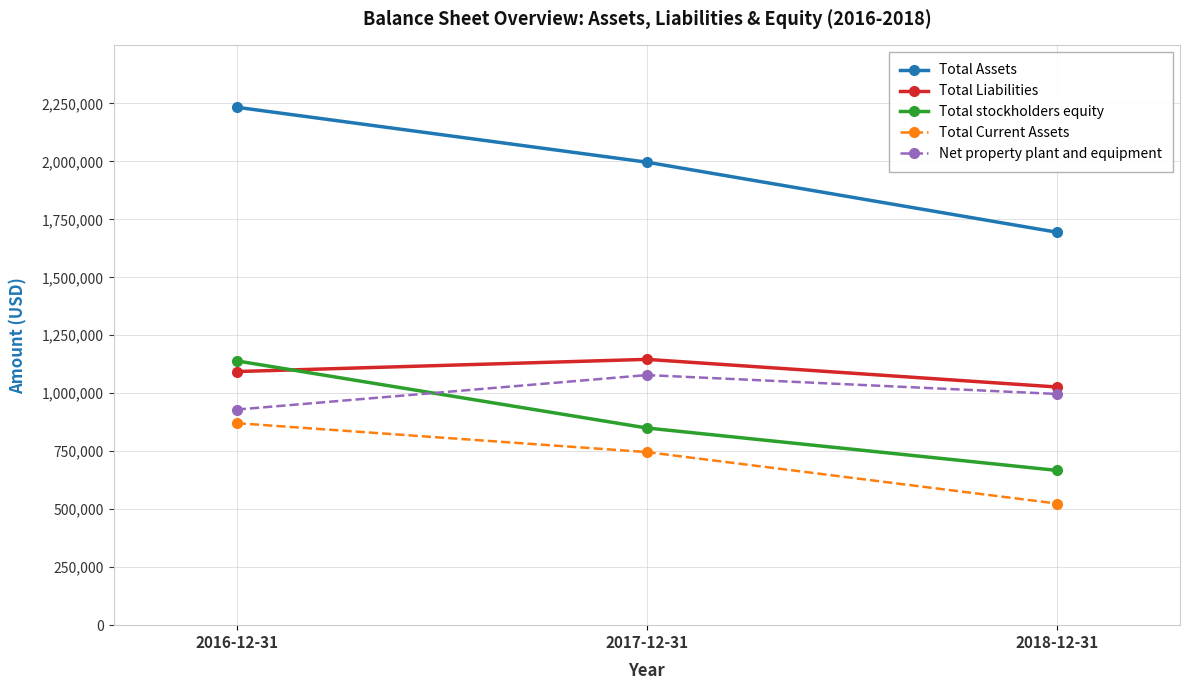

How many values in the Total Assets series are below 1996474?

1